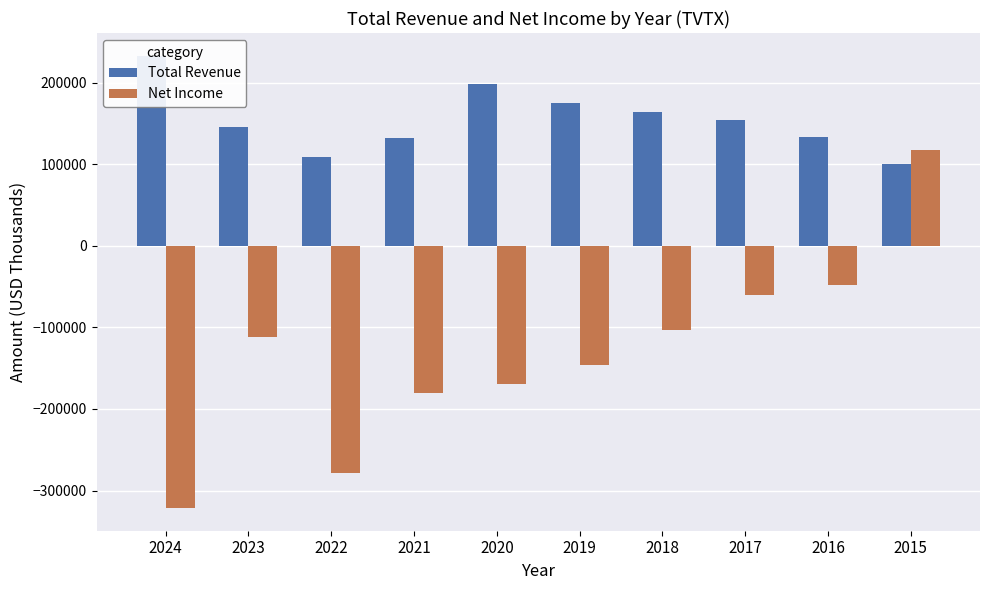

What is the difference between the maximum and minimum values in the Net Income series?

438700